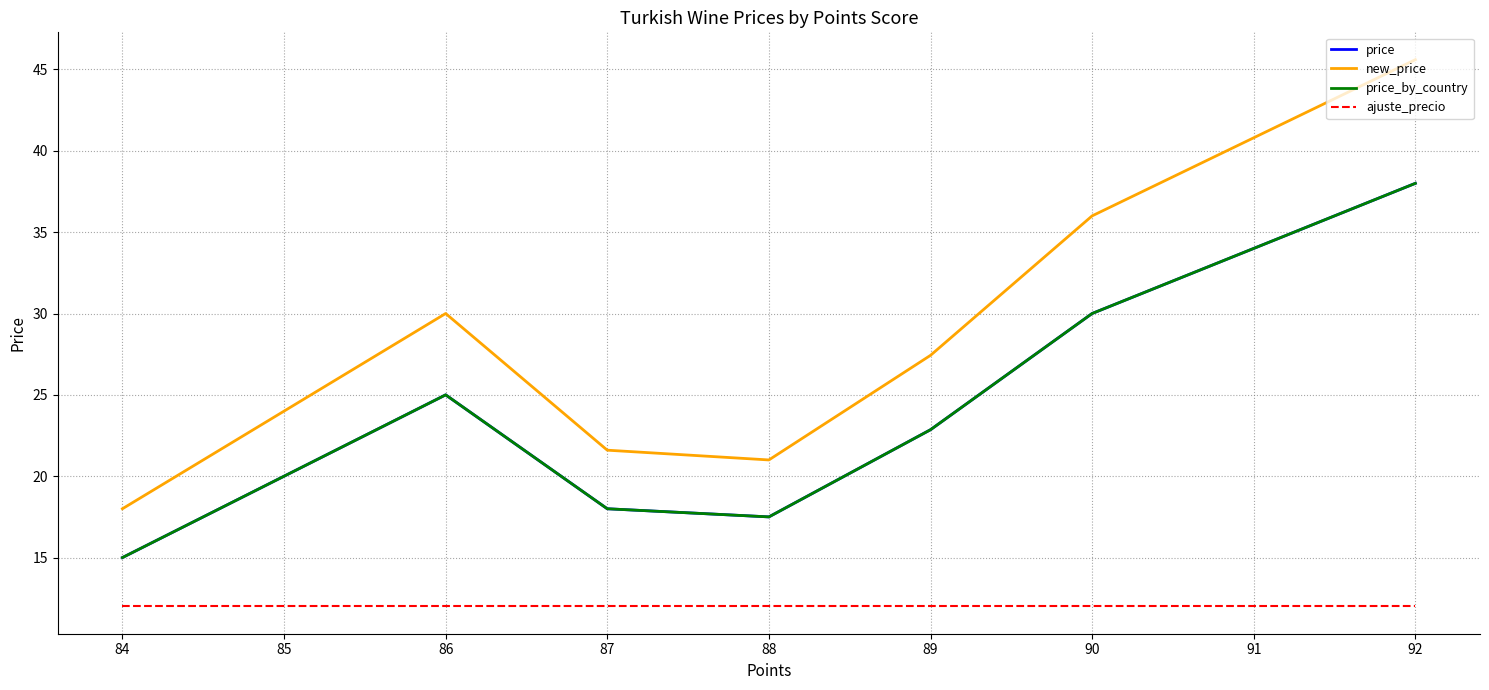

At which label is new_price closest to 31?

86